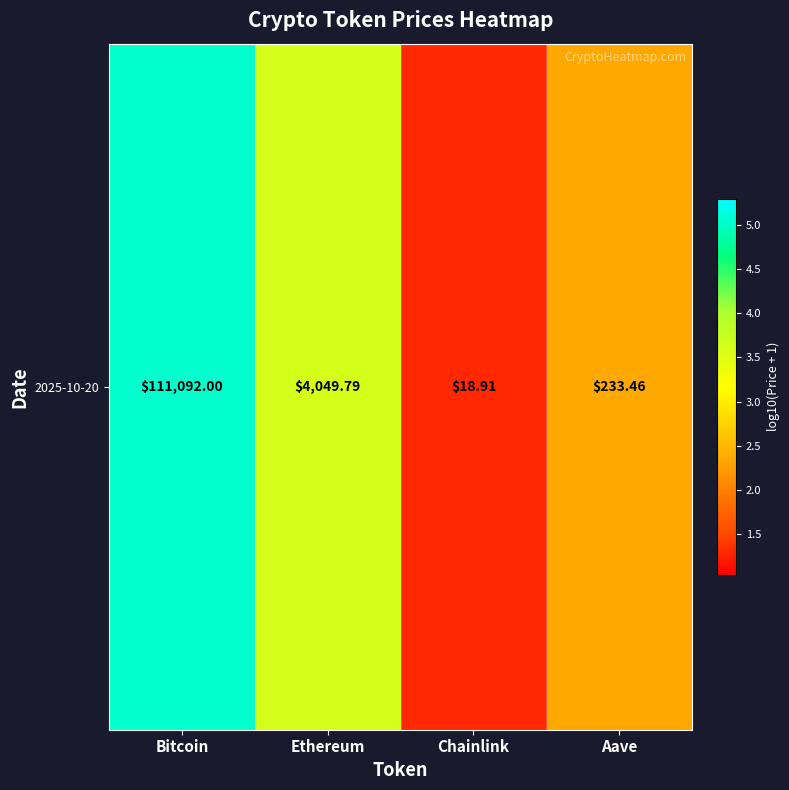

Reading left to right, extract all data points from this chart.

Bitcoin=5.0	Ethereum=3.6	Chainlink=1.3	Aave=2.4